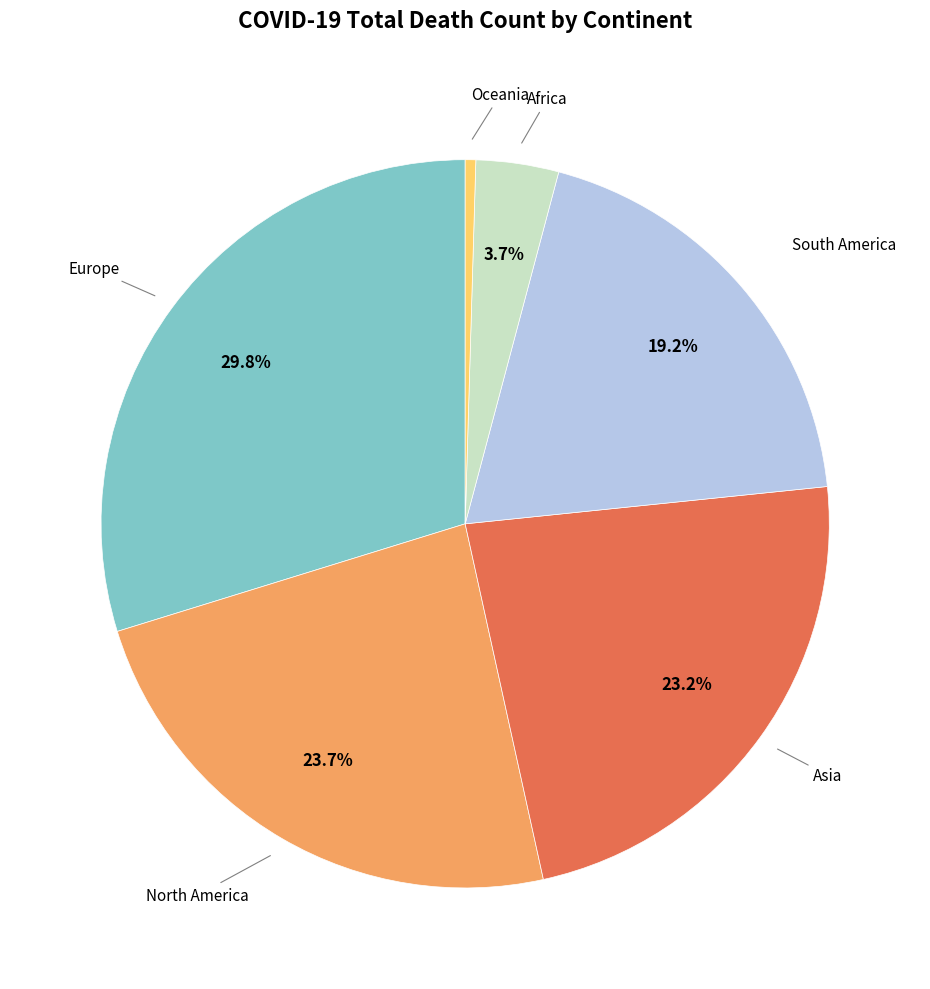

Does any single category account for the majority?

No